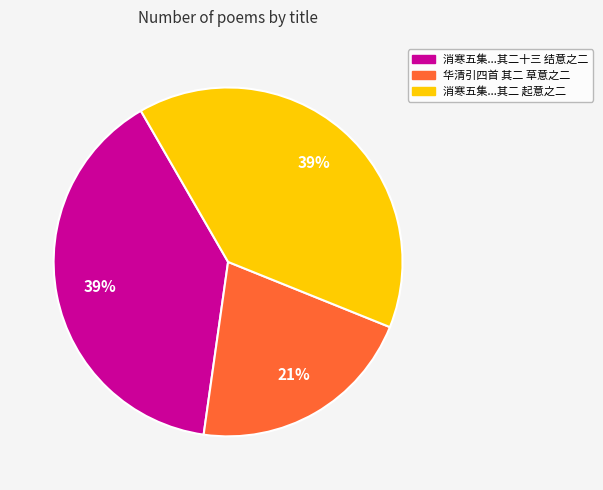

Do 消寒五集...其二 起意之二 and 华清引四首 其二 草意之二 together represent more than half of the pie?

Yes